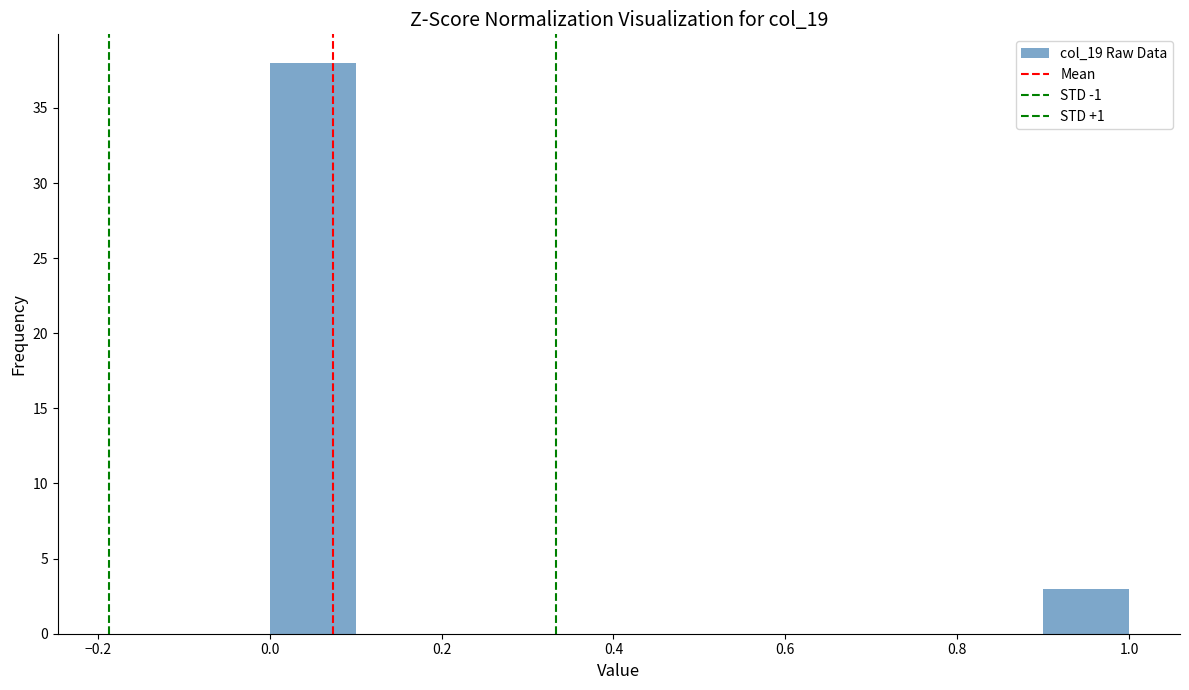

Reading left to right, list every bar in this chart as the range it spans on the x-axis followed by its height. The values are not printed on the chart, so give them approximately, as read against the axis.

0.0 to 0.1: 38
0.1 to 0.2: 0
0.2 to 0.3: 0
0.3 to 0.4: 0
0.4 to 0.5: 0
0.5 to 0.6: 0
0.6 to 0.7: 0
0.7 to 0.8: 0
0.8 to 0.9: 0
0.9 to 1.0: 3